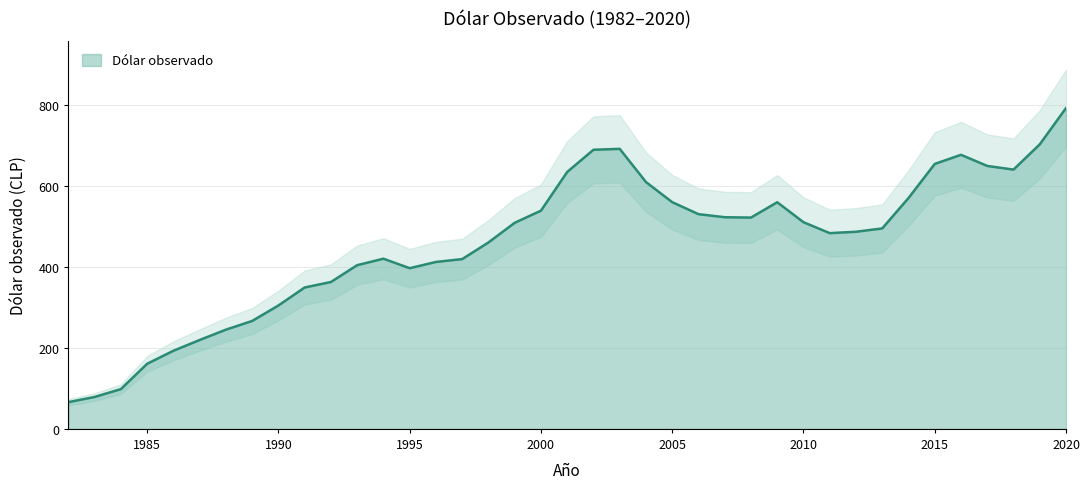

Reading right to left, transcribe all the data shown in this chart.

792.2	702.6	640.3	649.3	676.8	654.2	570.0	495.0	486.8	483.4	510.4	559.7	521.8	522.7	530.3	559.9	609.5	691.5	689.2	634.4	538.9	508.9	460.3	419.2	412.2	396.8	420.2	404.3	362.7	349.1	304.7	266.5	245.0	219.5	192.9	160.7	98.2	78.8	66.0